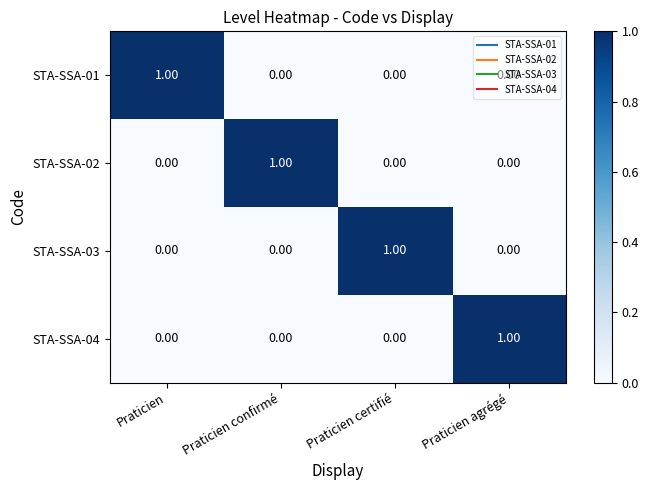

How many data points in STA-SSA-02 are above 0?

1